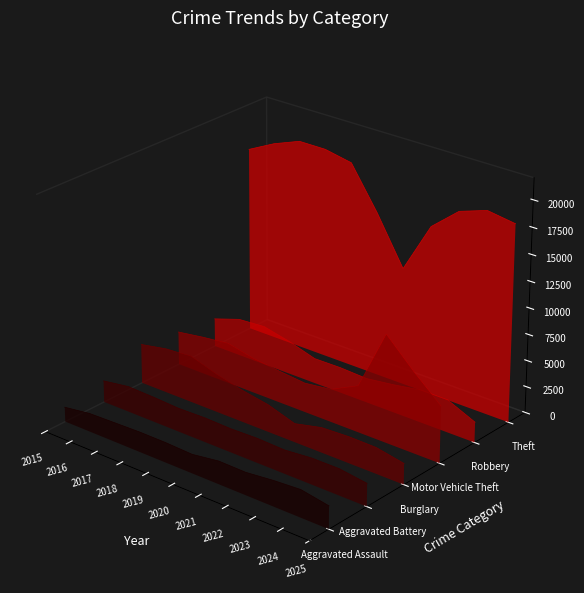

How many lines are shown in the chart?

6